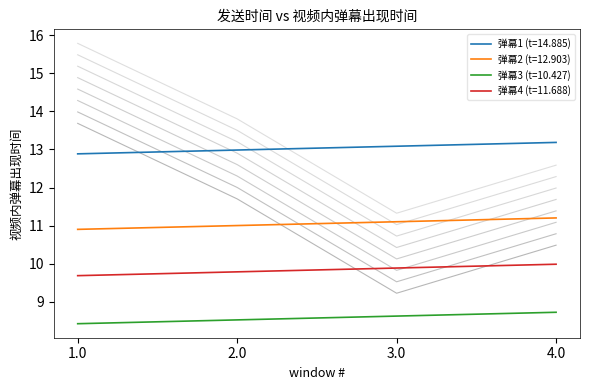

What is the minimum value for 弹幕3 (t=10.427)?

8.4